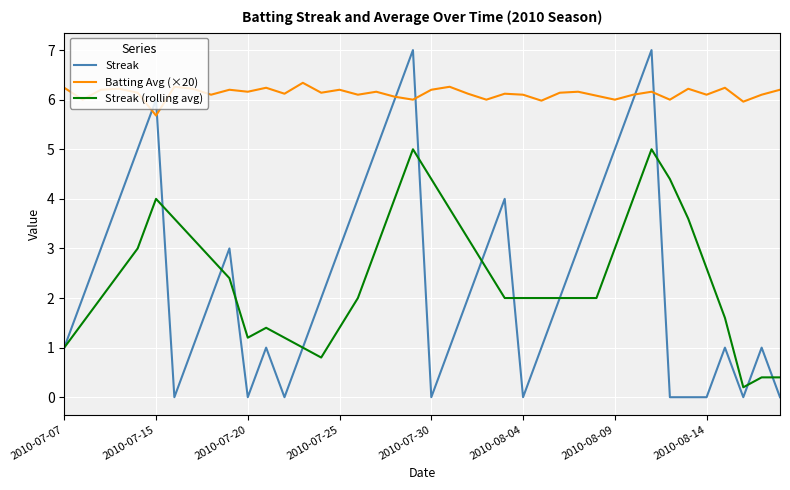

Which series has the largest total across all categories?

Batting Avg (×20)